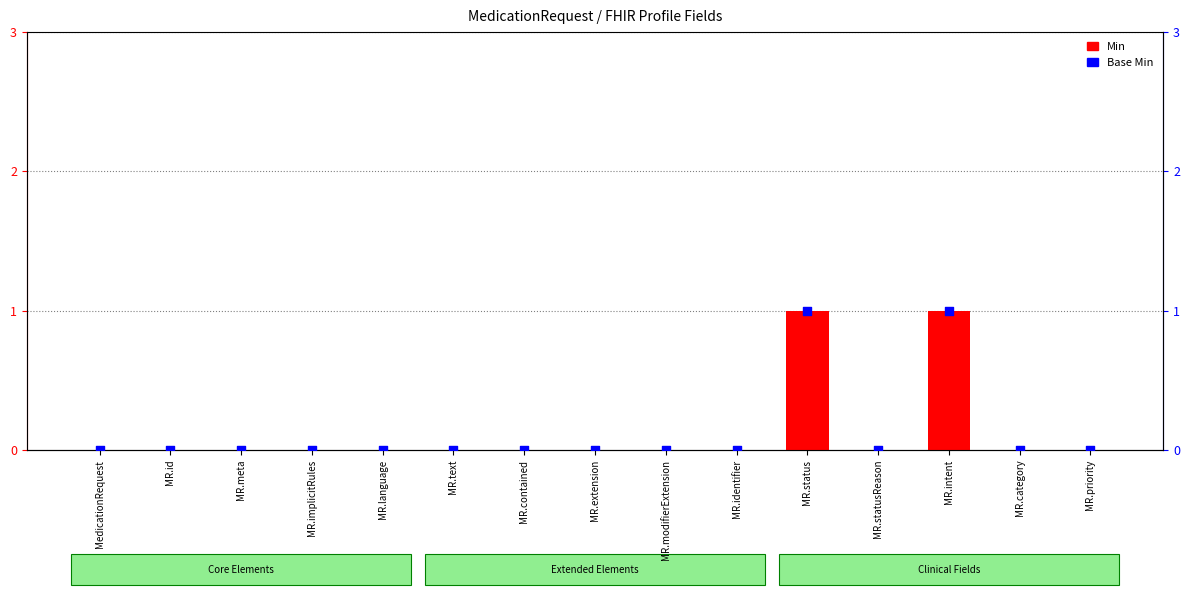

Which series has the largest total across all categories?

Min